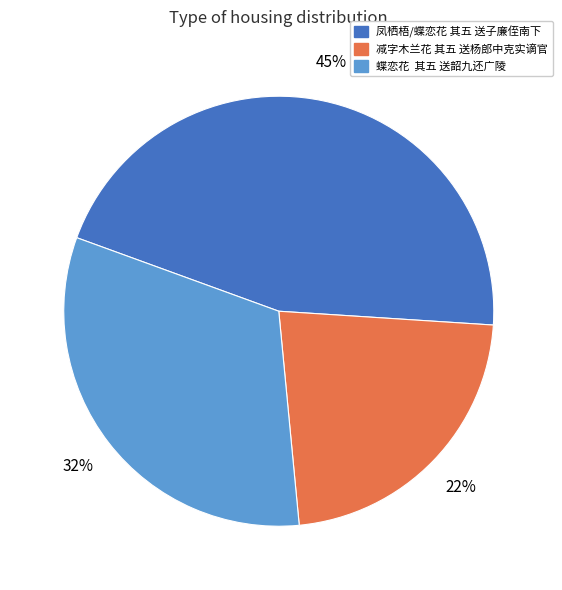

What is the ratio of the value at 凤栖梧/蝶恋花 其五 送子廉侄南下 to the value at 减字木兰花 其五 送杨郎中克实谪官?

2.0